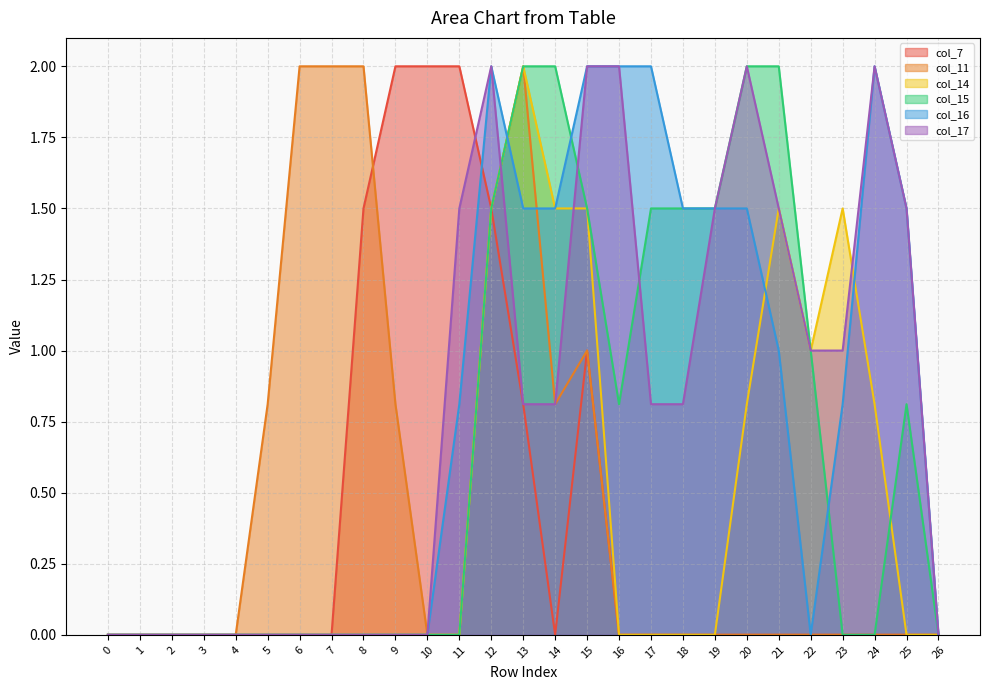

Reading left to right, list all the values displayed in this chart.

col_7: 0=0.0	1=0.0	2=0.0	3=0.0	4=0.0	5=0.0	6=0.0	7=0.0	8=1.5	9=2.0	10=2.0	11=2.0	12=1.5	13=0.8	14=0.0	15=1.0	16=0.0	17=0.0	18=0.0	19=0.0	20=0.0	21=0.0	22=0.0	23=0.0	24=0.0	25=0.0	26=0.0
col_11: 0=0.0	1=0.0	2=0.0	3=0.0	4=0.0	5=0.8	6=2.0	7=2.0	8=2.0	9=0.8	10=0.0	11=0.0	12=1.5	13=2.0	14=0.8	15=1.0	16=0.0	17=0.0	18=0.0	19=0.0	20=0.0	21=0.0	22=0.0	23=0.0	24=0.0	25=0.0	26=0.0
col_14: 0=0.0	1=0.0	2=0.0	3=0.0	4=0.0	5=0.0	6=0.0	7=0.0	8=0.0	9=0.0	10=0.0	11=0.0	12=1.5	13=2.0	14=1.5	15=1.5	16=0.0	17=0.0	18=0.0	19=0.0	20=0.8	21=1.5	22=1.0	23=1.5	24=0.8	25=0.0	26=0.0
col_15: 0=0.0	1=0.0	2=0.0	3=0.0	4=0.0	5=0.0	6=0.0	7=0.0	8=0.0	9=0.0	10=0.0	11=0.0	12=1.5	13=2.0	14=2.0	15=1.5	16=0.8	17=1.5	18=1.5	19=1.5	20=2.0	21=2.0	22=1.0	23=0.0	24=0.0	25=0.8	26=0.0
col_16: 0=0.0	1=0.0	2=0.0	3=0.0	4=0.0	5=0.0	6=0.0	7=0.0	8=0.0	9=0.0	10=0.0	11=0.8	12=2.0	13=1.5	14=1.5	15=2.0	16=2.0	17=2.0	18=1.5	19=1.5	20=1.5	21=1.0	22=0.0	23=0.8	24=2.0	25=1.5	26=0.0
col_17: 0=0.0	1=0.0	2=0.0	3=0.0	4=0.0	5=0.0	6=0.0	7=0.0	8=0.0	9=0.0	10=0.0	11=1.5	12=2.0	13=0.8	14=0.8	15=2.0	16=2.0	17=0.8	18=0.8	19=1.5	20=2.0	21=1.5	22=1.0	23=1.0	24=2.0	25=1.5	26=0.0